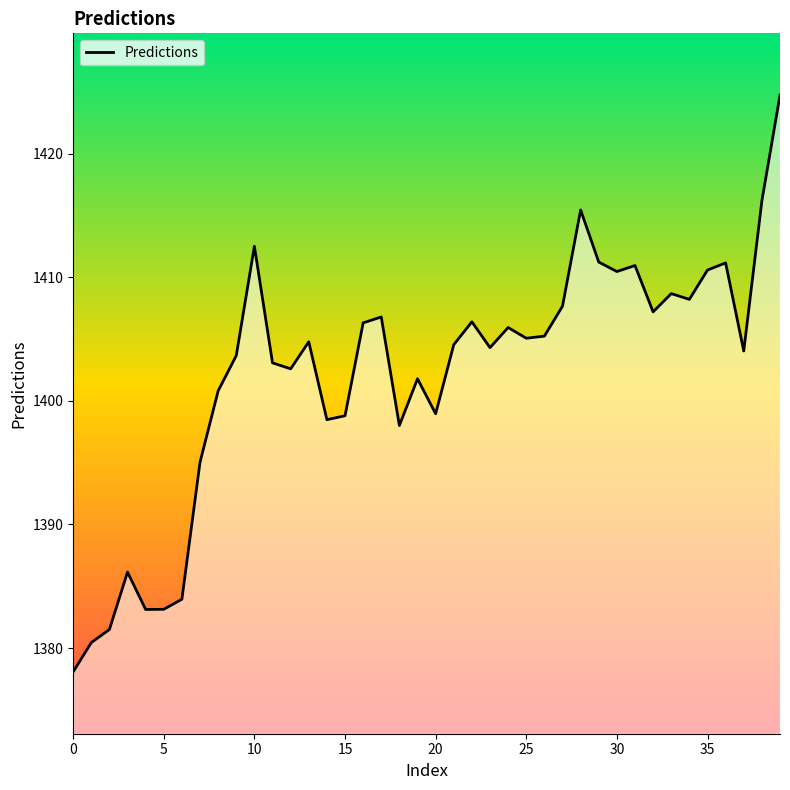

How many lines are shown in the chart?

1